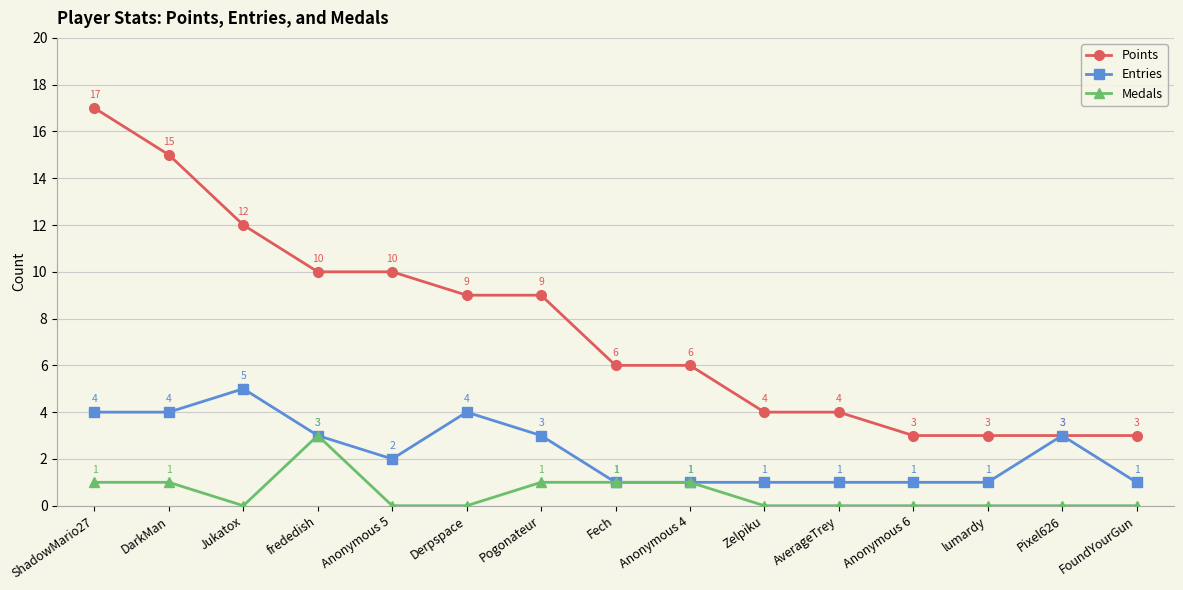

What is the spread (max minus min) of values at Zelpiku?

4